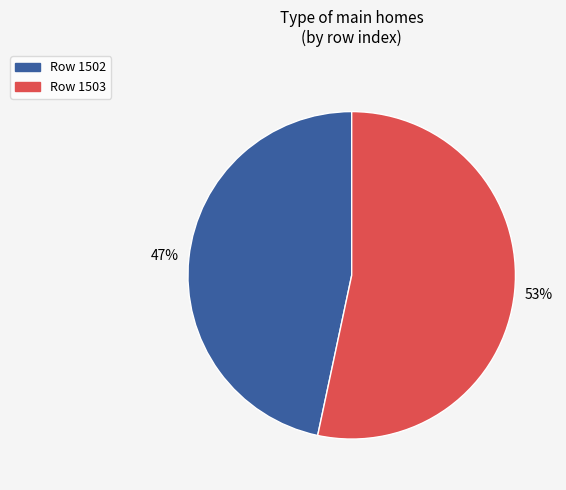

Does any single category account for the majority?

Yes